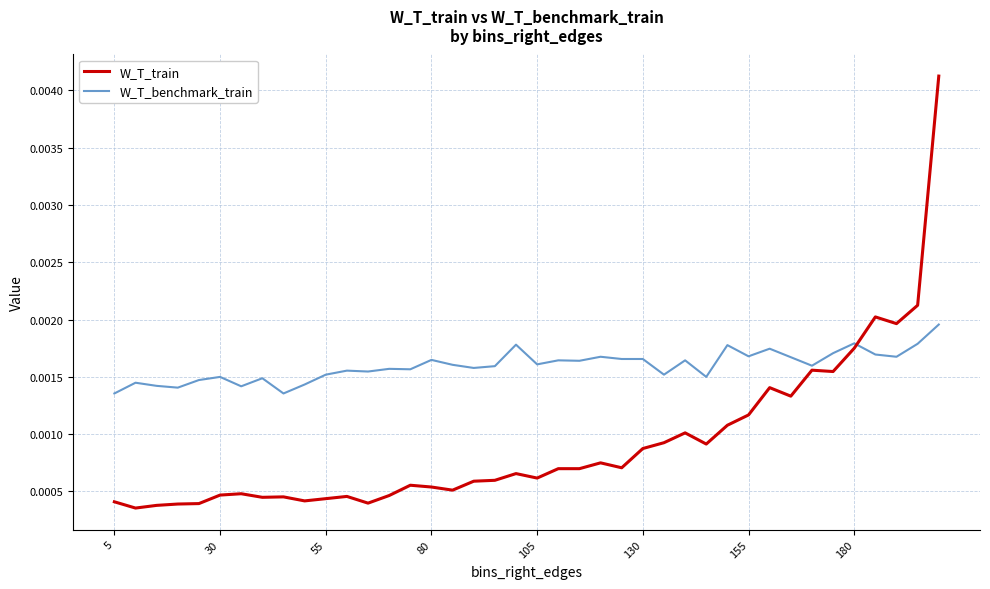

Which series has the widest spread of values?

W_T_train